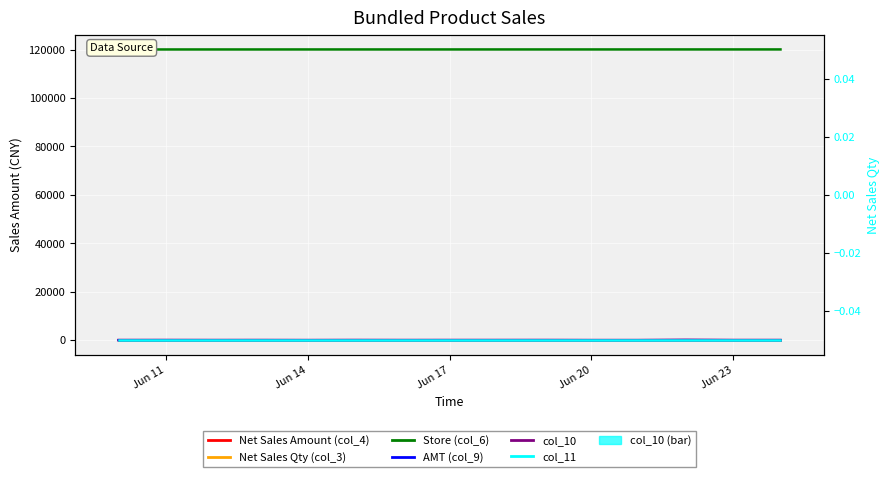

How many groups of bars are there?

15